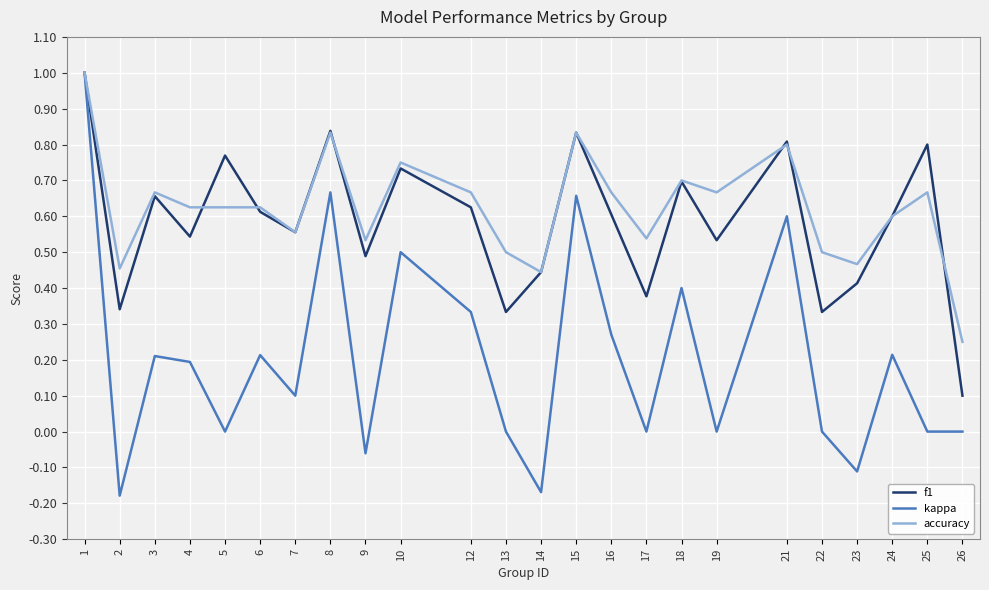

Which series has the largest total across all categories?

accuracy